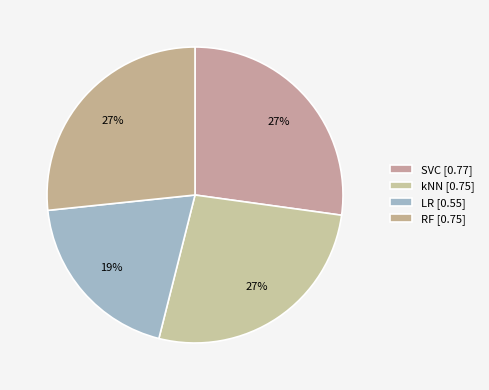

Does kNN account for over 50% of the chart?

No